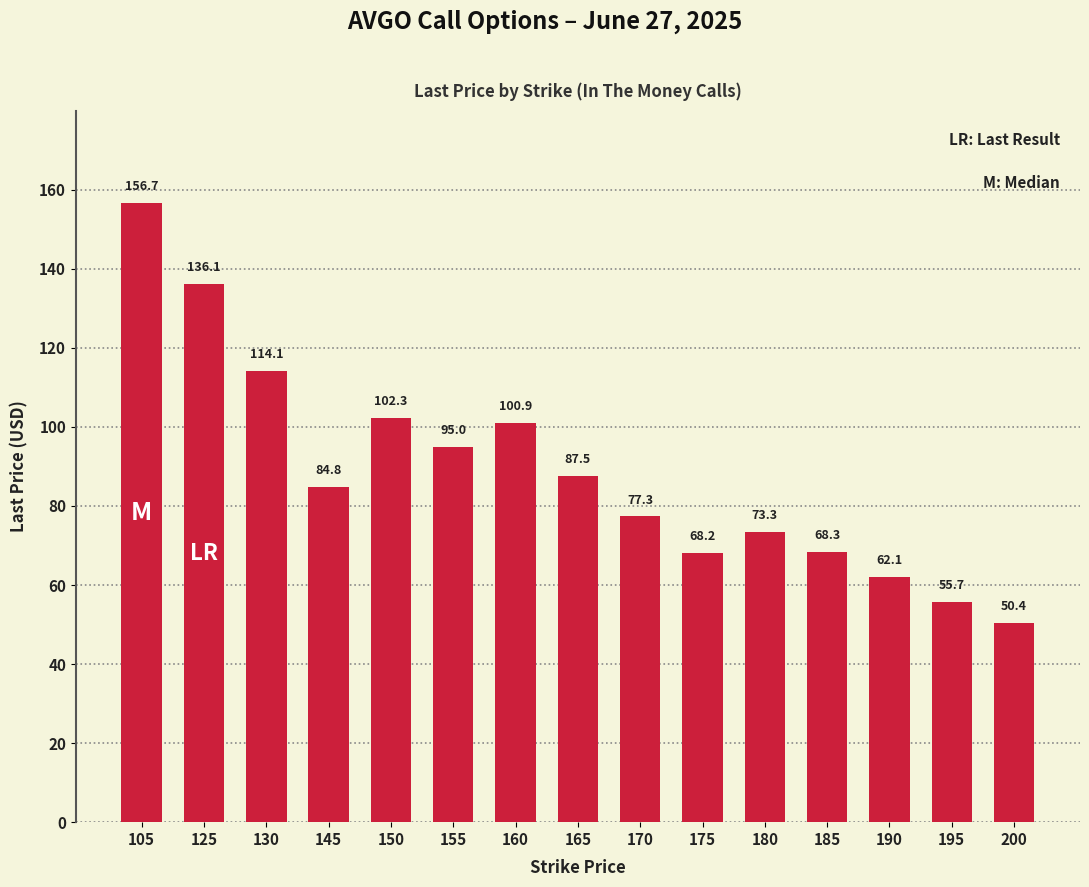

Which category has the highest value across all series?

105